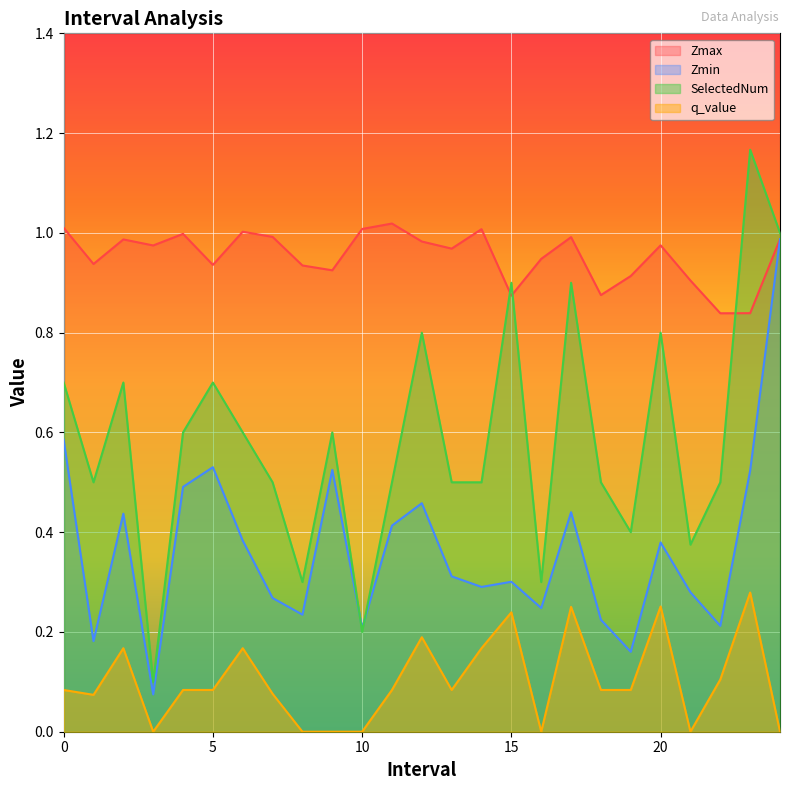

At which category is the sum across all series the highest?

24.0